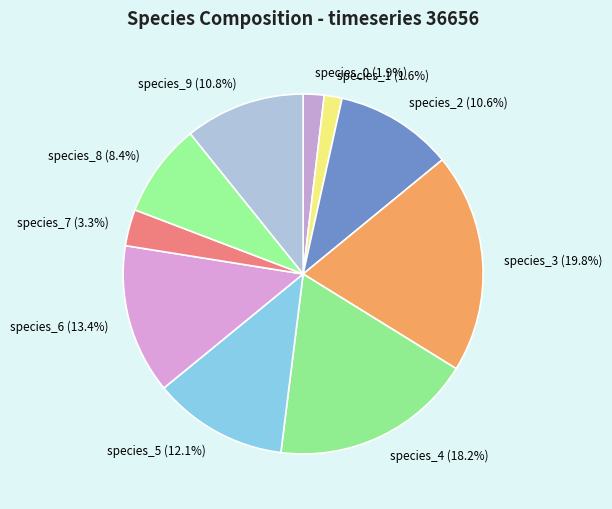

To the nearest percent, what is the combined percentage of species_1 and species_4?

20%